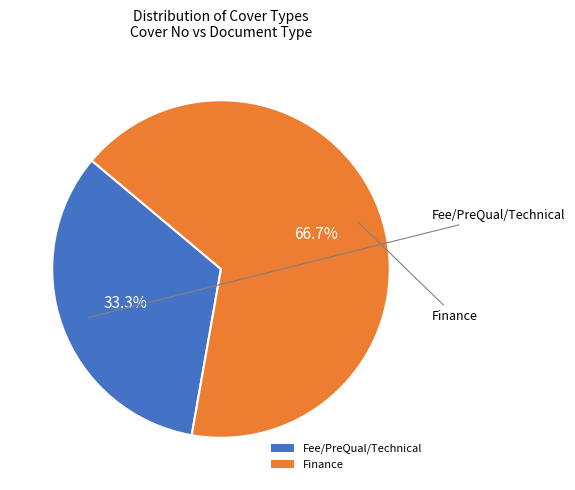

Is it true that Fee/PreQual/Technical is 25% of the pie?

False